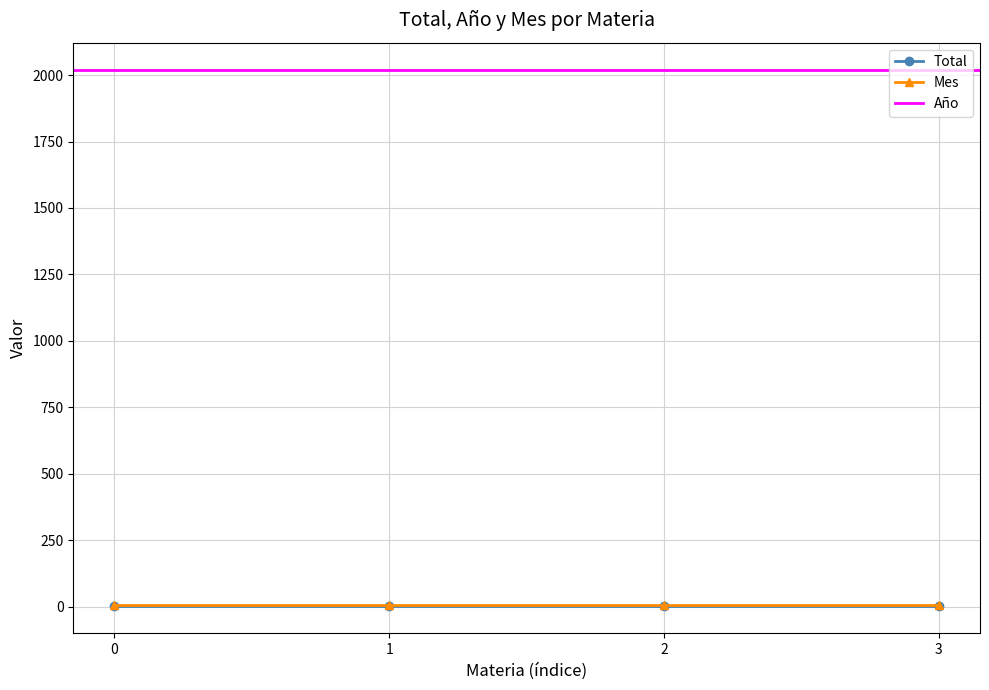

True or false: Total has more than 1 interior local peaks.

False